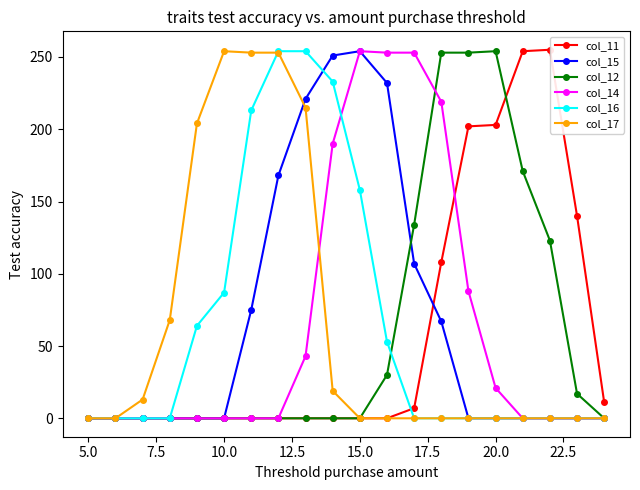

What is the value of the col_15 point at the 12th from the left?

232